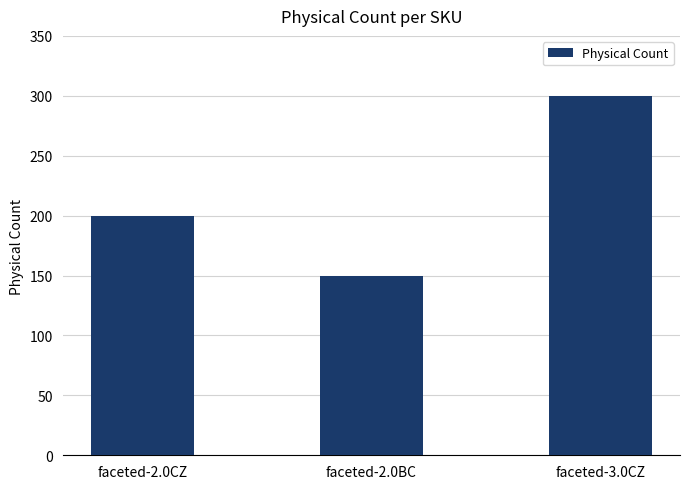

What is the difference between the maximum and minimum values?

150